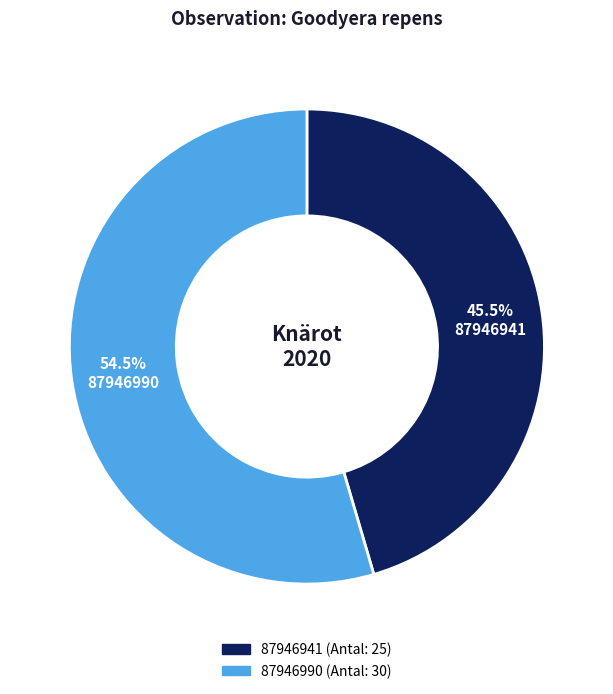

What is the majority slice?

87946990